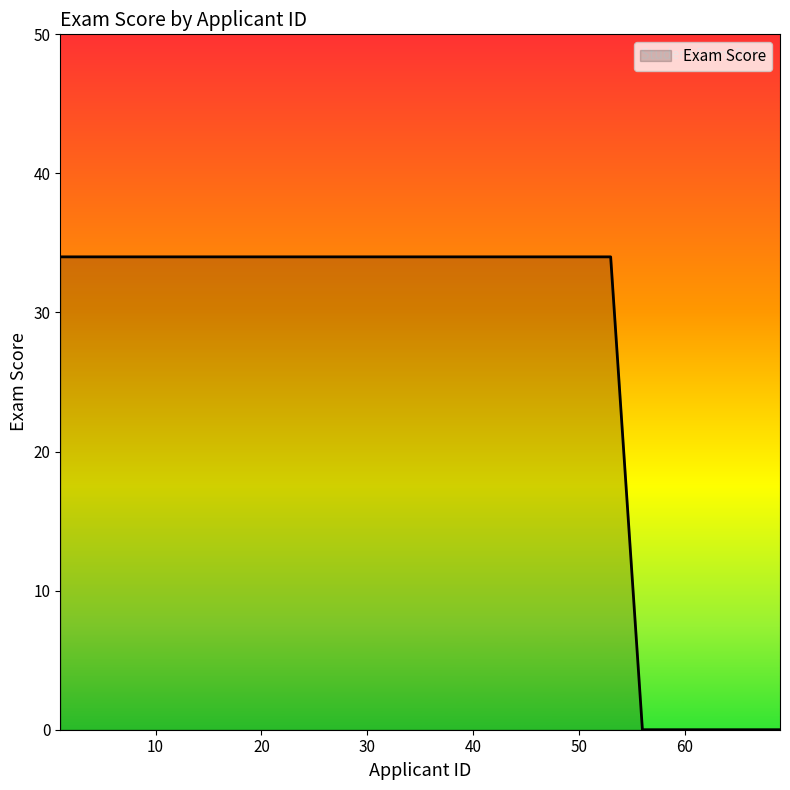

How many lines are shown in the chart?

1